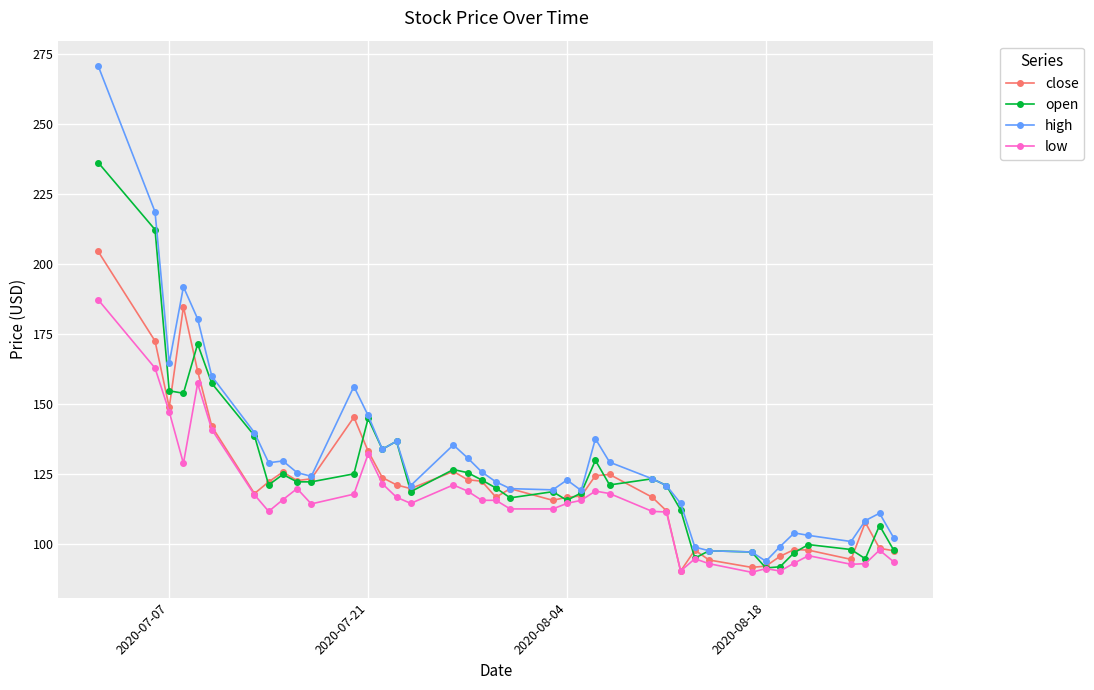

What is the smallest value displayed?

89.8